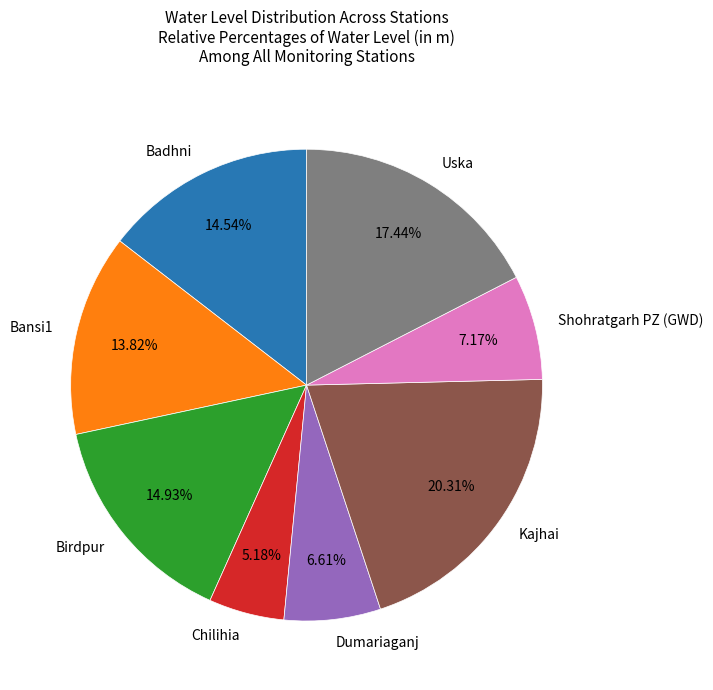

Is Shohratgarh PZ (GWD) the majority of the pie?

No